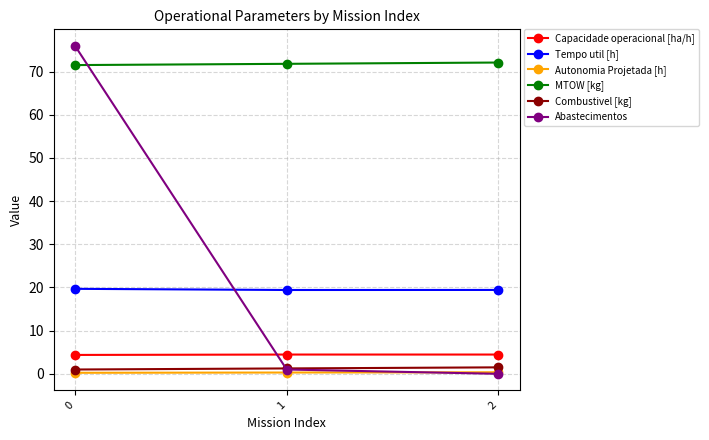

Which series has the largest range (max minus min)?

Abastecimentos